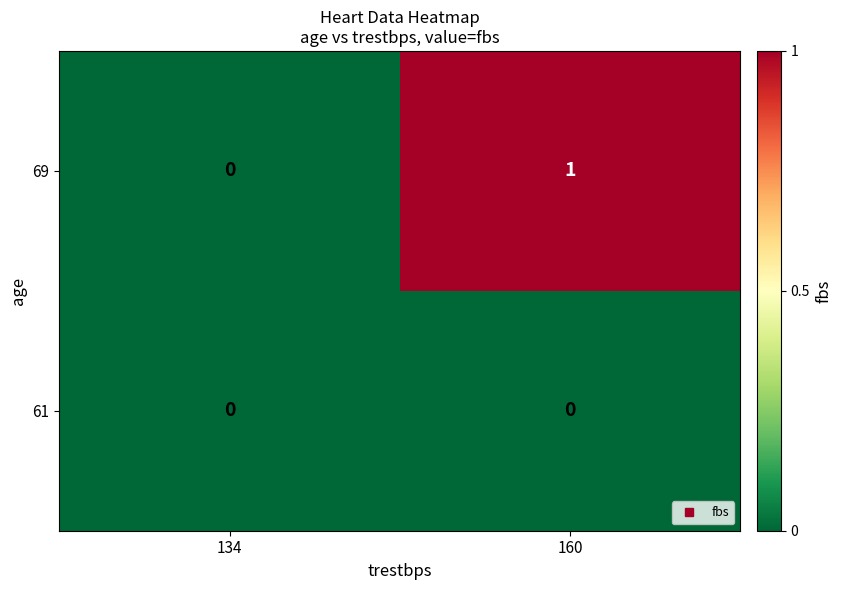

Is it true that 61 equals 0 at 134?

True